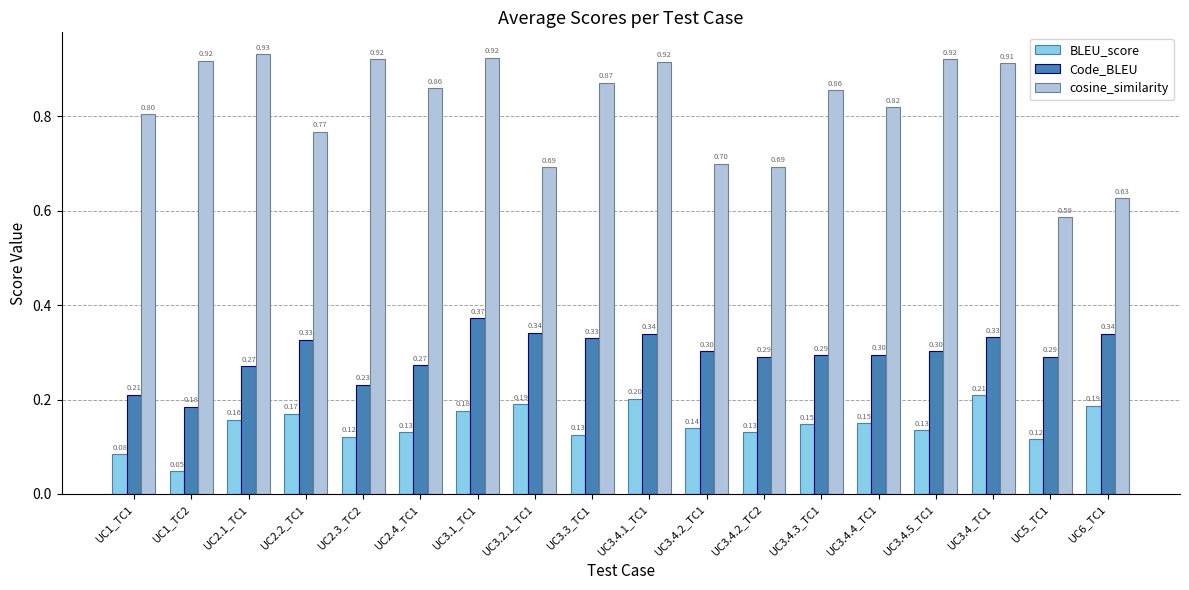

Count the number of data series in this chart.

3